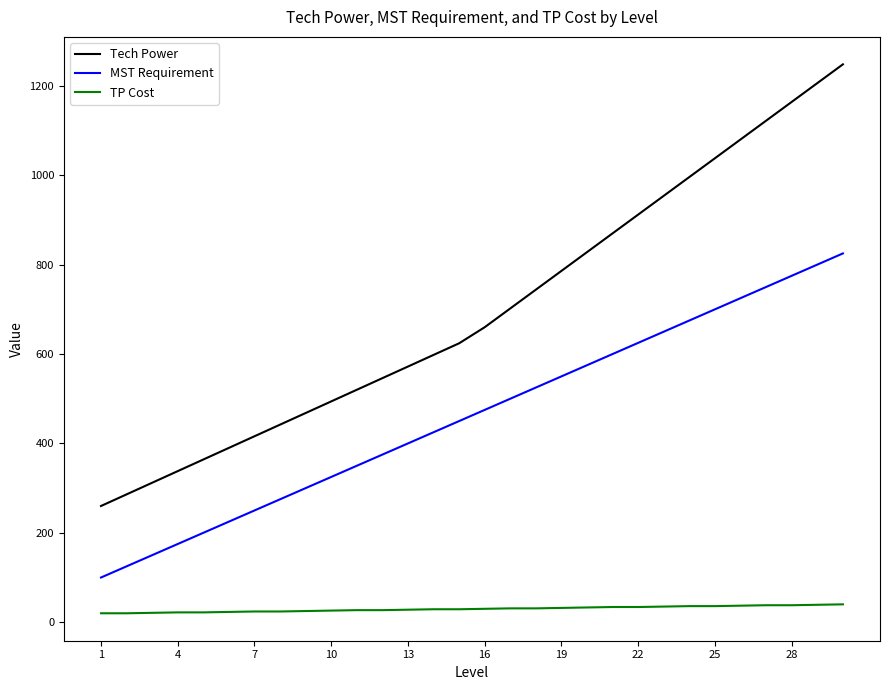

Which series has the widest spread of values?

Tech Power